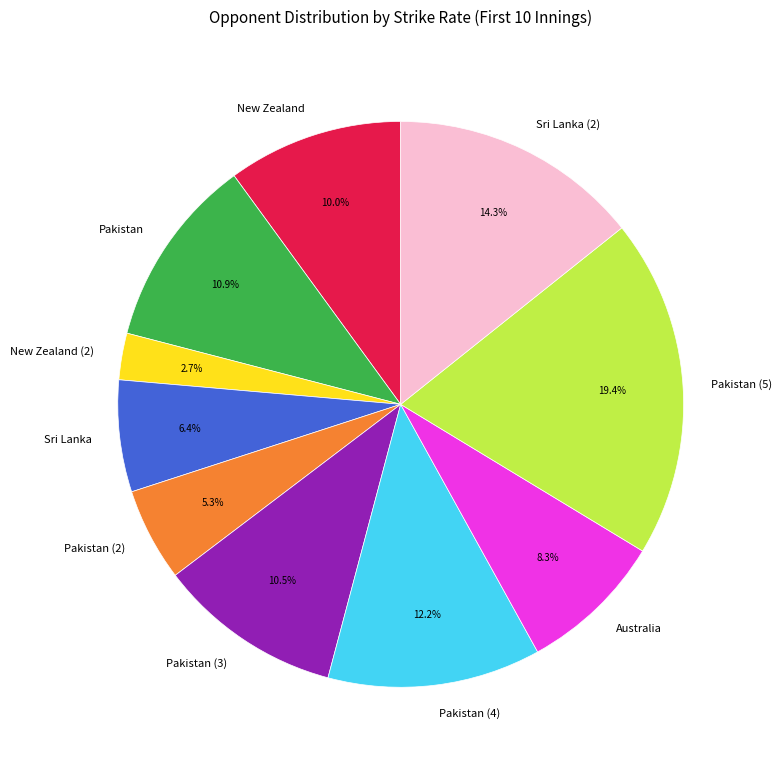

To the nearest percent, what percentage of the pie is Pakistan?

11%